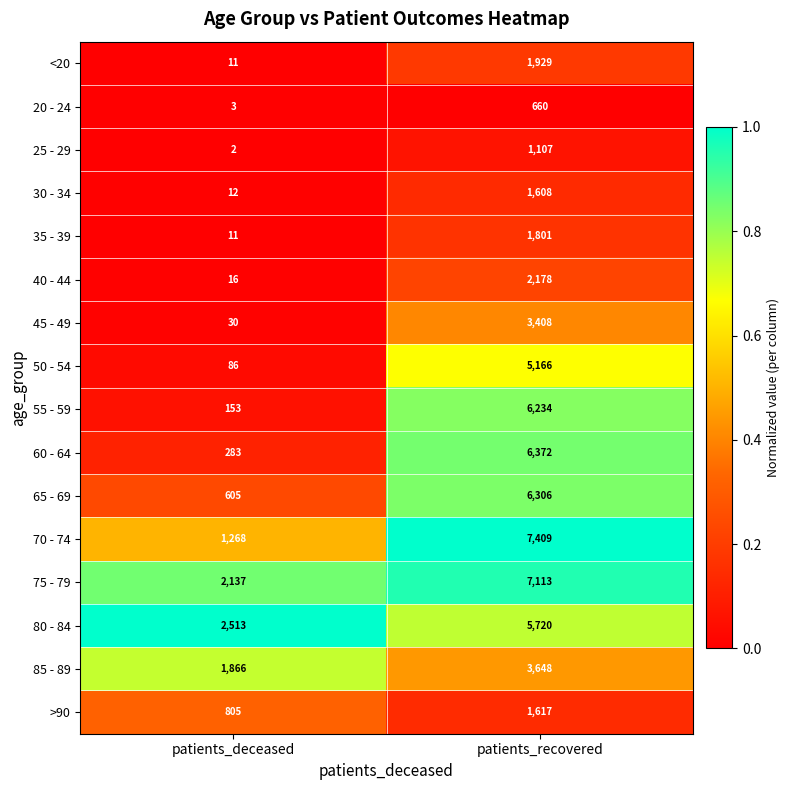

What is the sum of the 20 - 24 values at patients_deceased and patients_recovered?

663